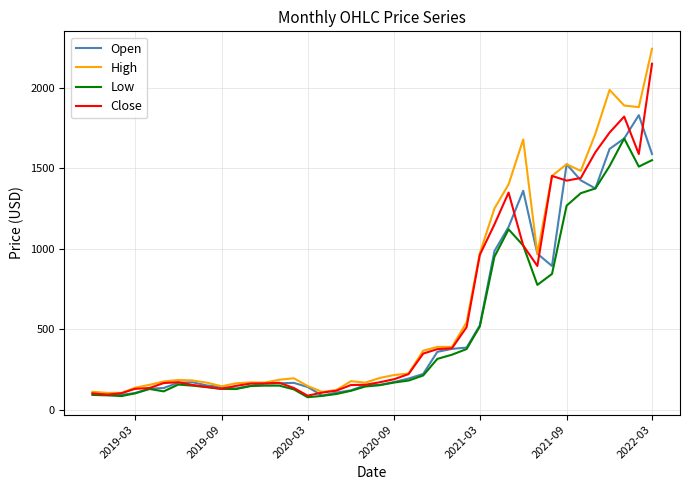

What is the minimum value shown in the chart?

76.6